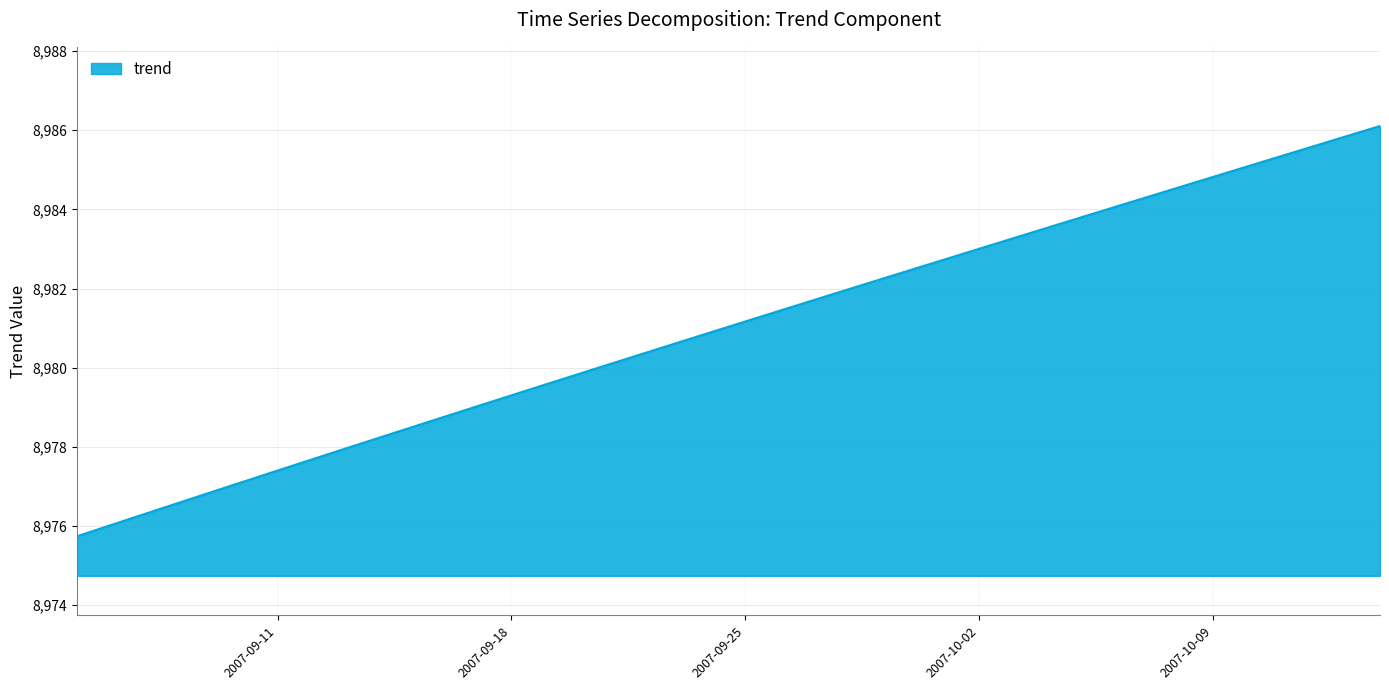

What is the greatest value displayed?

8986.1